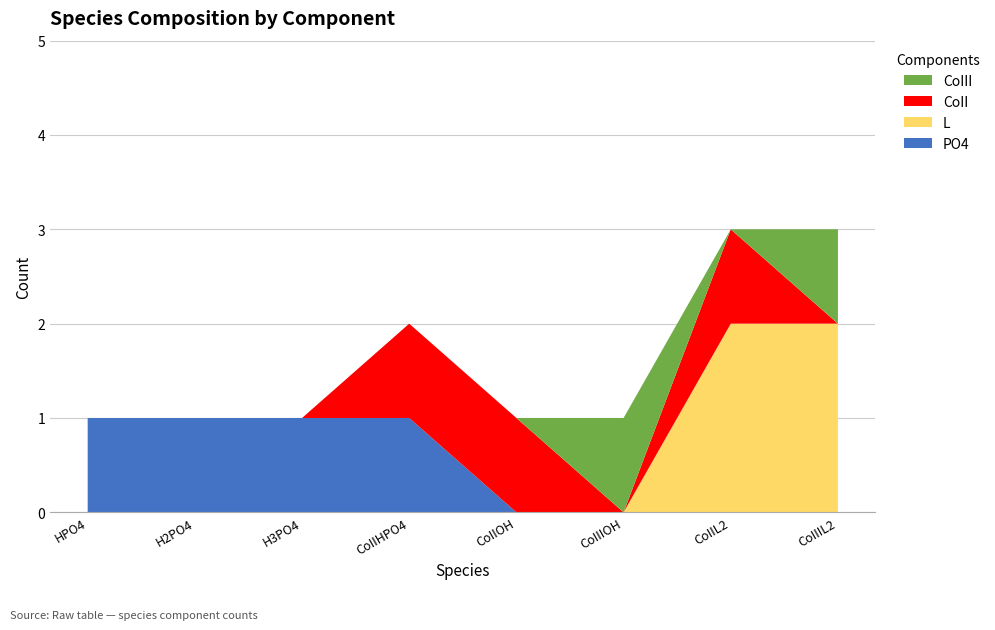

Reading right to left, list all the values displayed in this chart.

PO4: 0	0	0	0	1	1	1	1
L: 2	2	0	0	0	0	0	0
CoII: 0	1	0	1	1	0	0	0
CoIII: 1	0	1	0	0	0	0	0